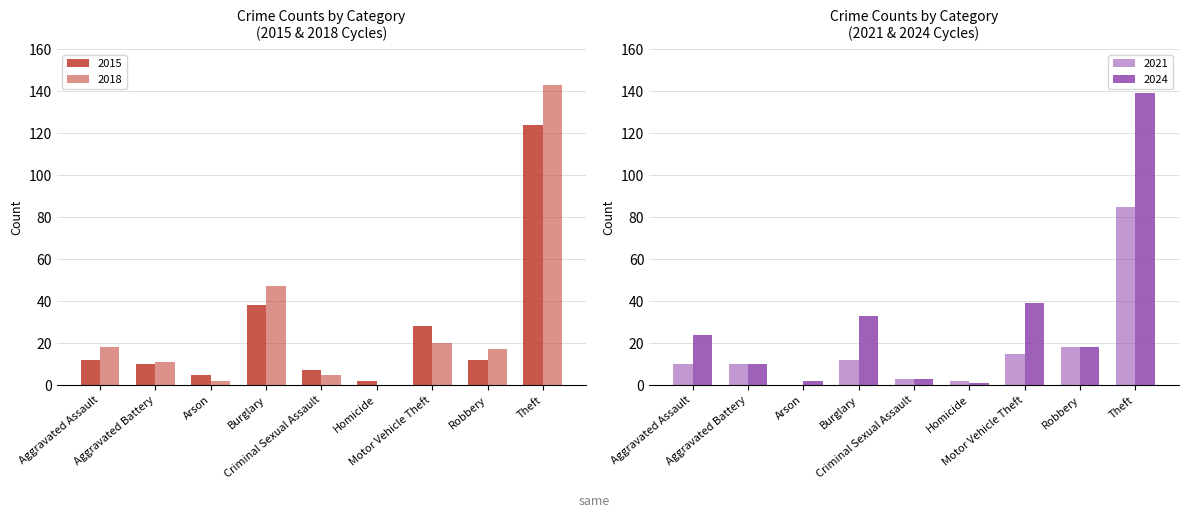

What is the sum of all 2024 values?

269